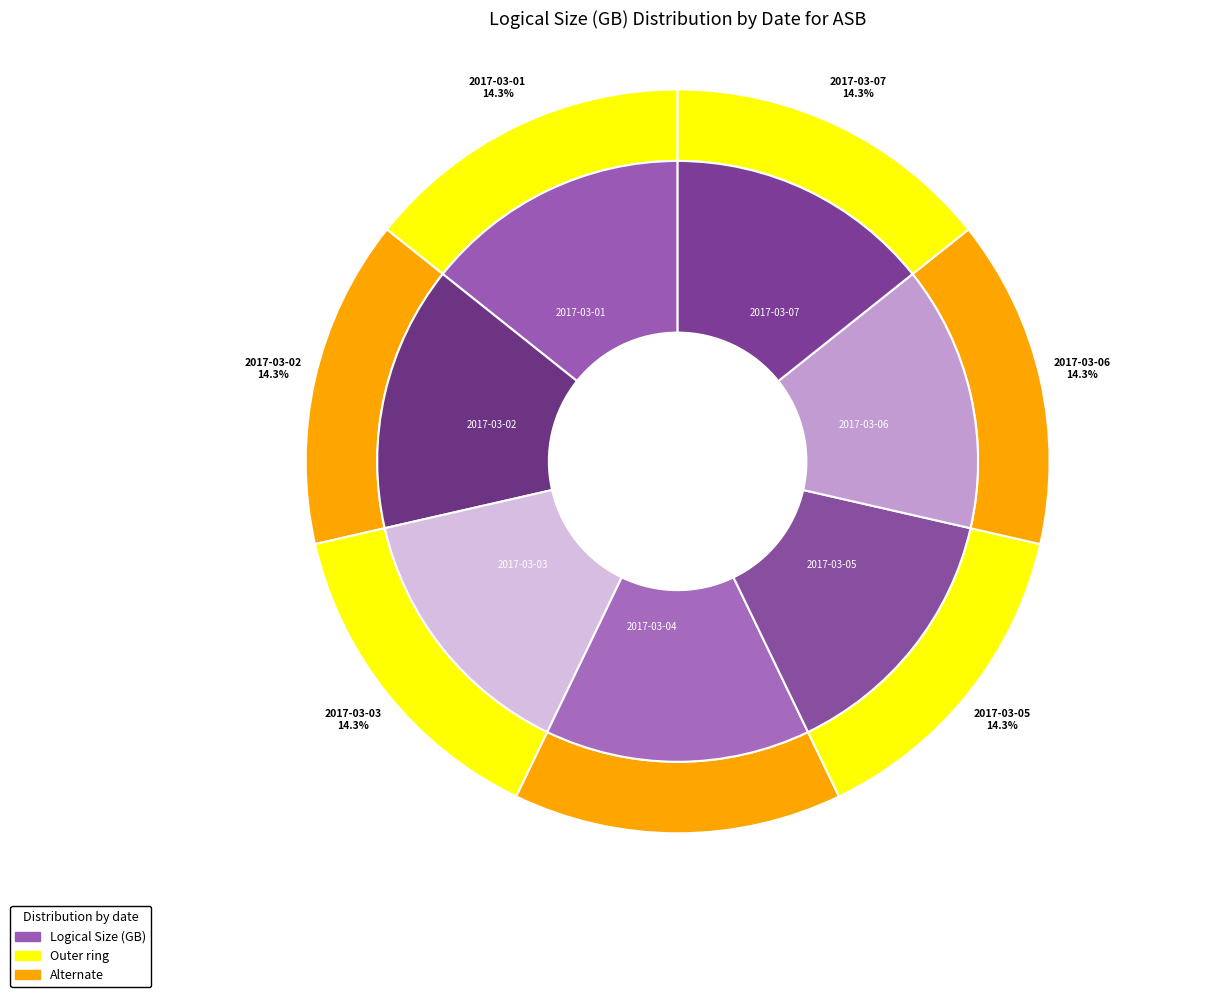

What is the ratio of the value at 2017-03-05 to the value at 2017-03-04?

1.0